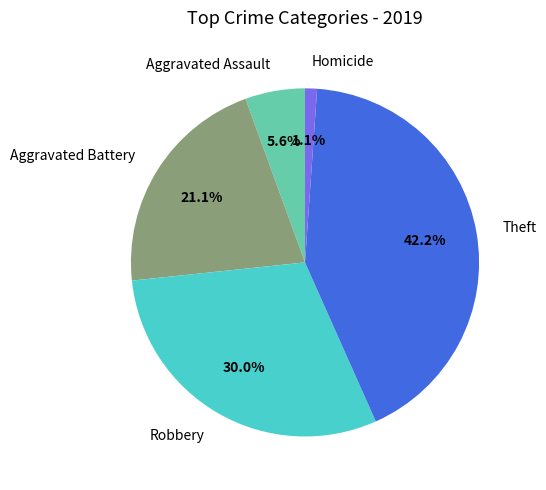

To the nearest percent, what is the average slice percentage?

20%